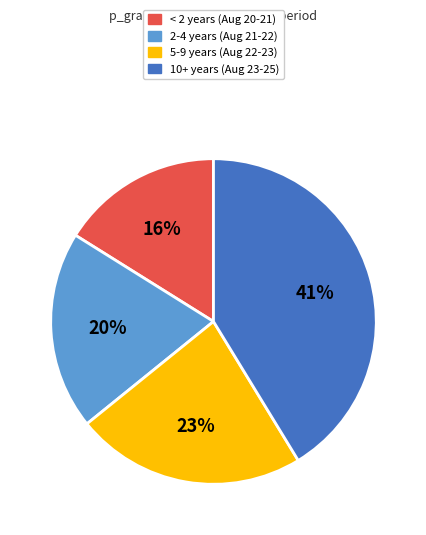

Between 5-9 years (Aug 22-23) and < 2 years (Aug 20-21), which is larger?

5-9 years (Aug 22-23)